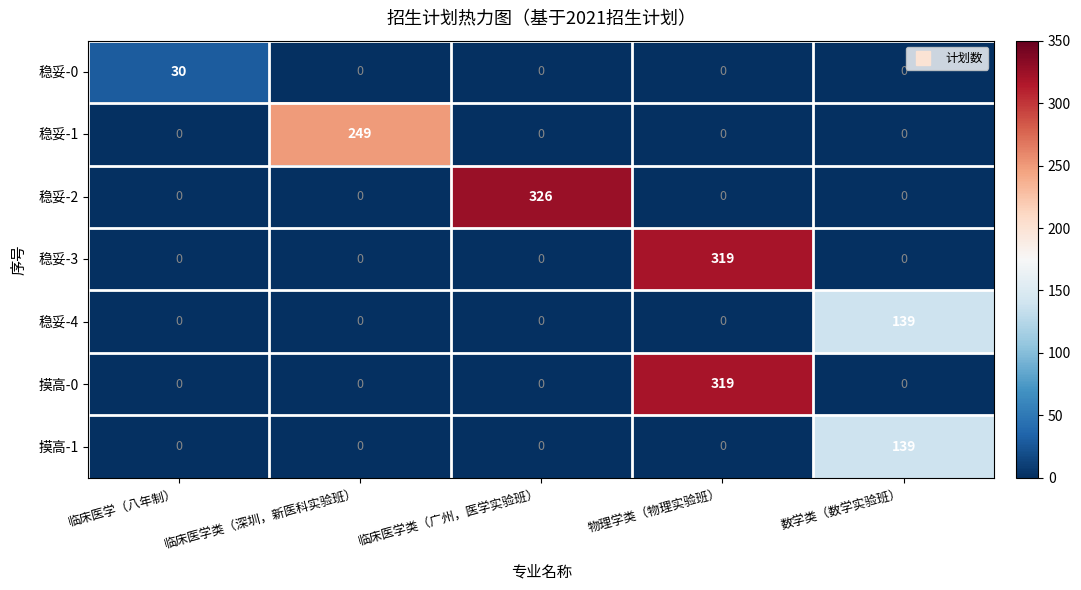

At how many categories does at least one series exceed 140?

3